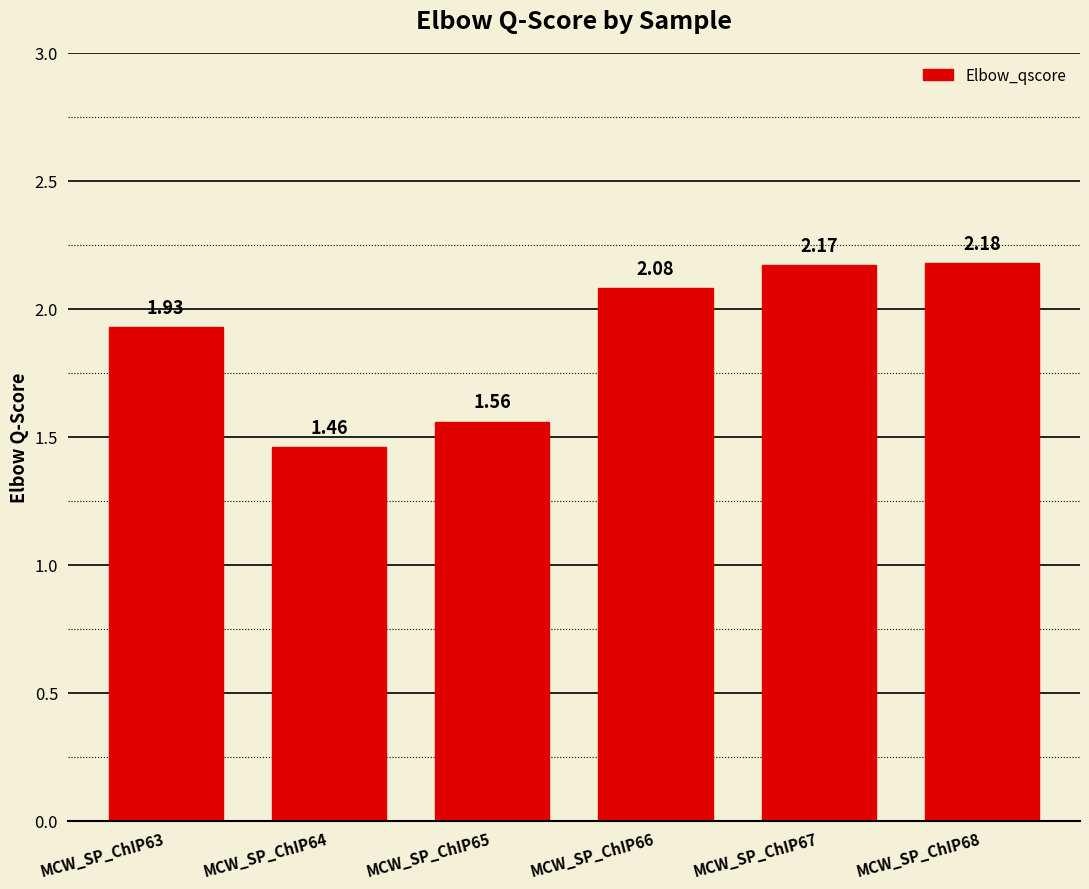

Count the number of categories in the chart.

6